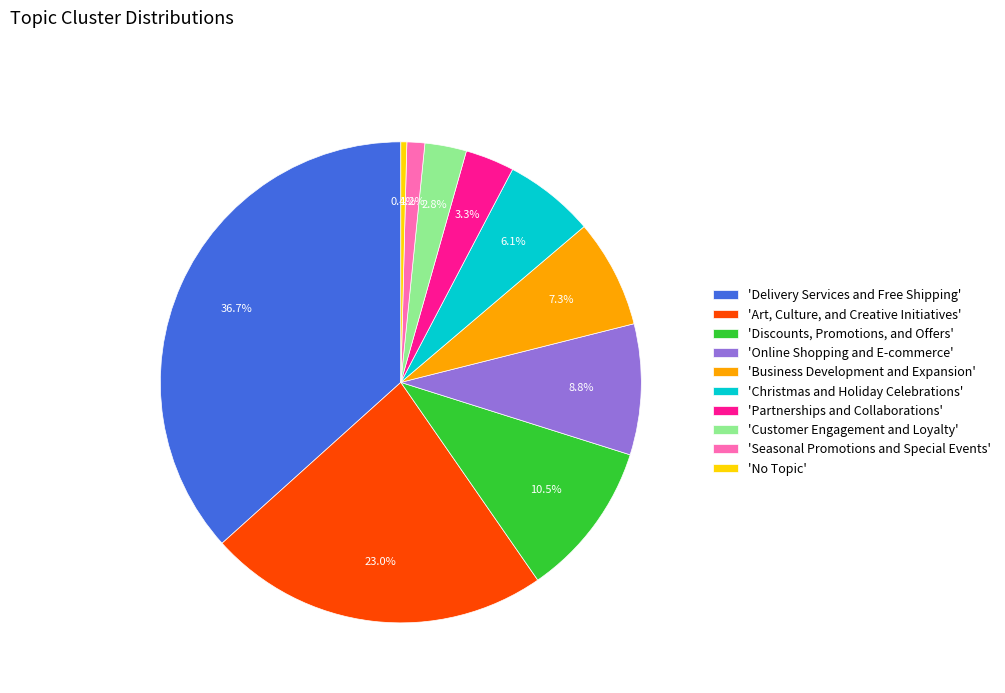

Approximately how many times larger is the value at 'Discounts, Promotions, and Offers' compared to 'Christmas and Holiday Celebrations'?

1.7